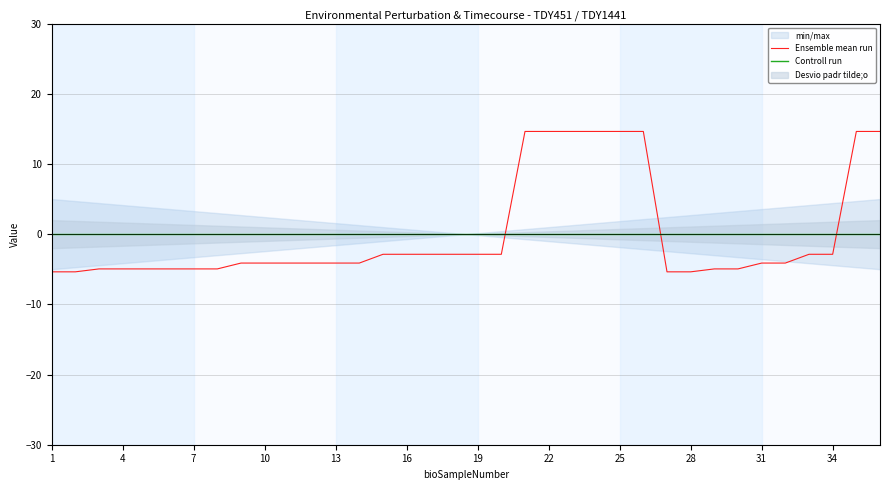

Does the chart have visible grid lines?

Yes